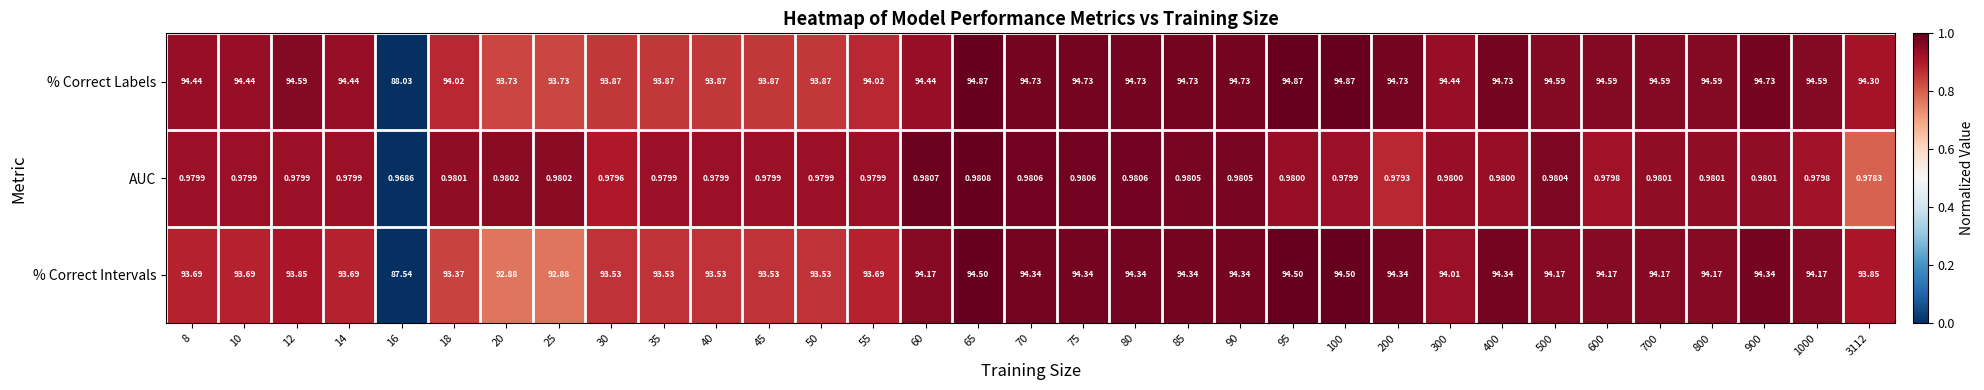

Which series has the largest total across all categories?

% Correct Labels